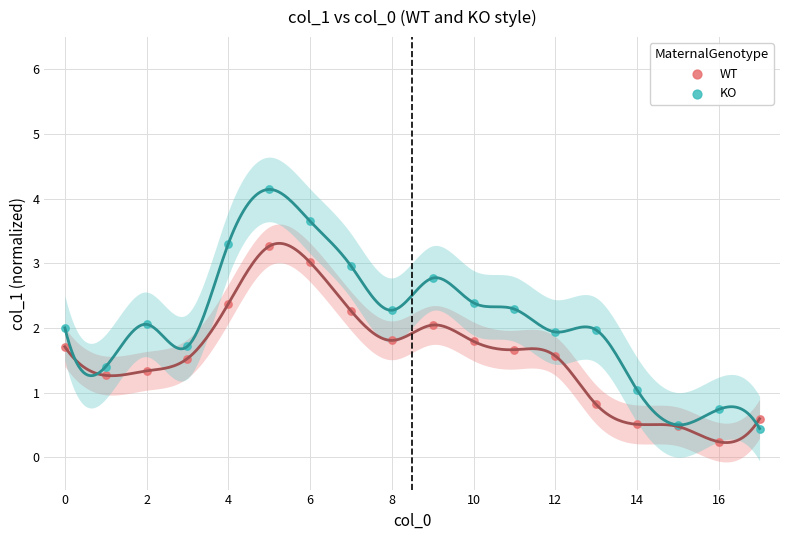

Which series contains the highest Y value?

KO